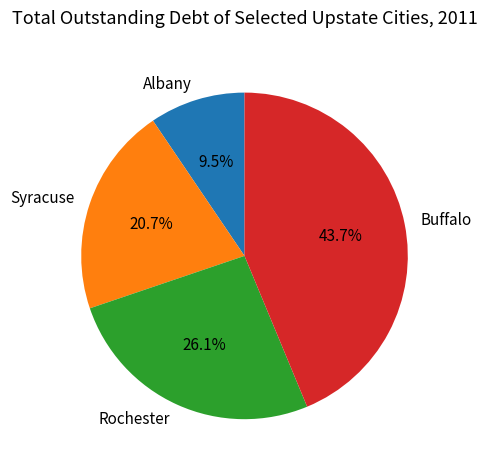

Is there any slice that represents more than half of the pie?

No